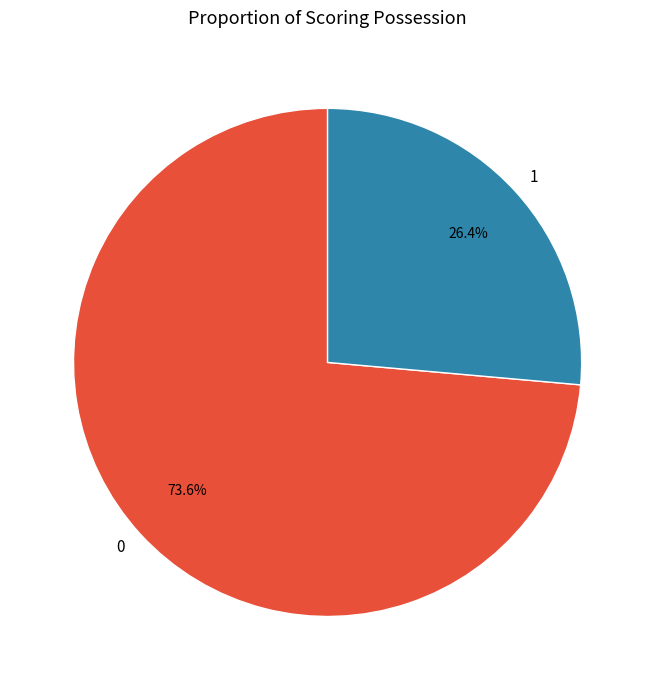

What is the ratio of the value at 1 to the value at 0?

0.4